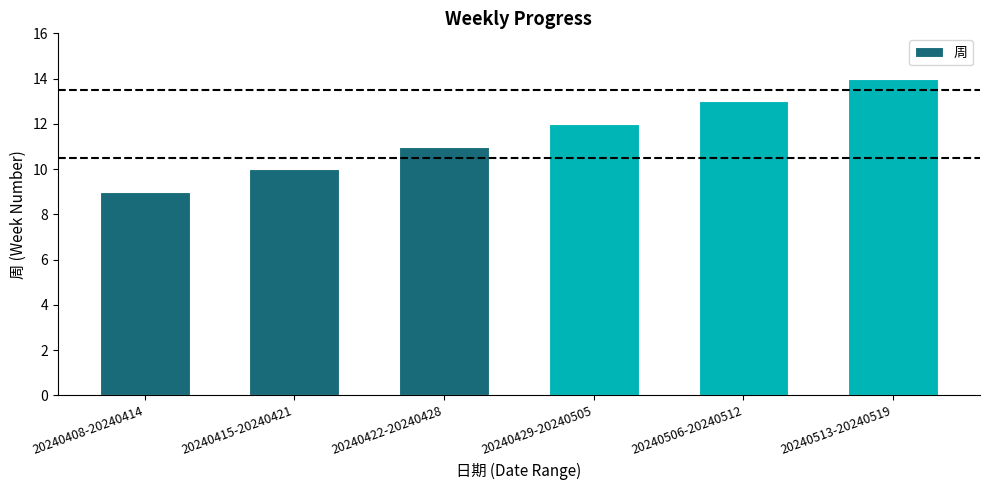

What is the sum of all values?

69